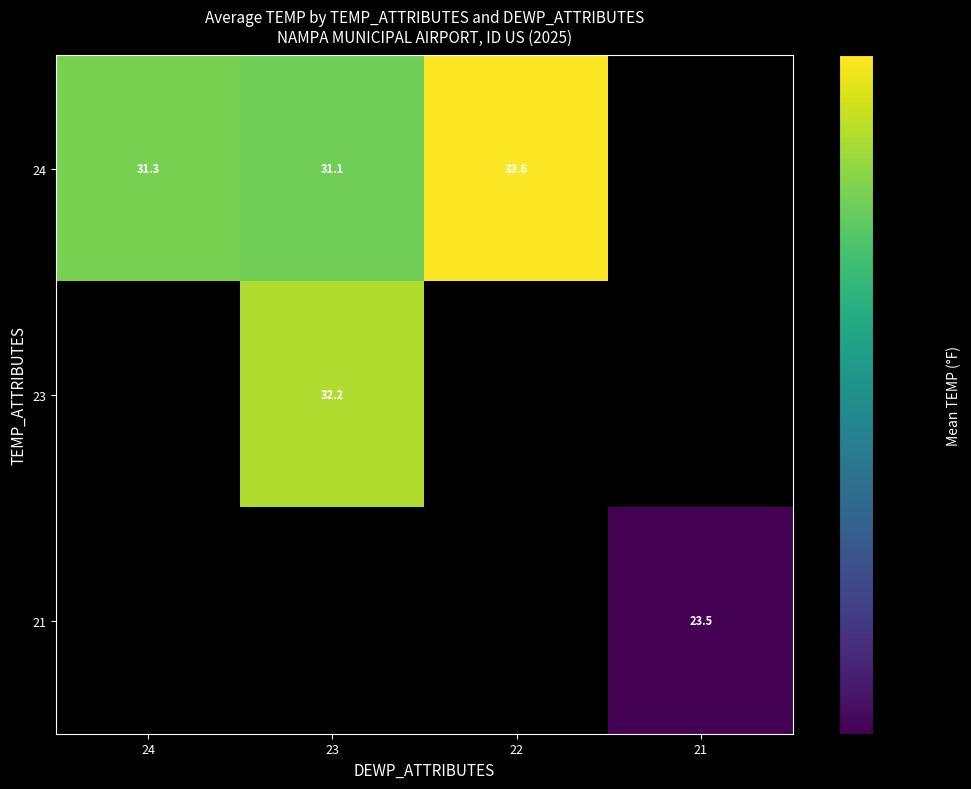

What is the smallest value displayed?

23.5